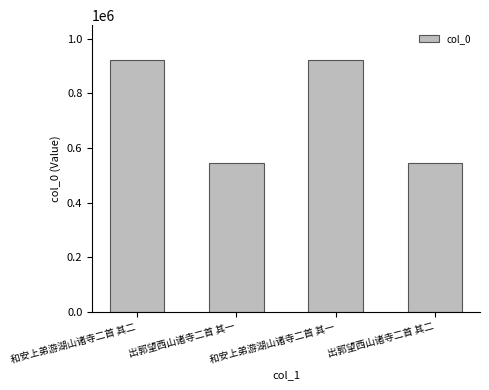

What is the label of the 1st bar from the right?

出郭望西山诸寺二首 其二